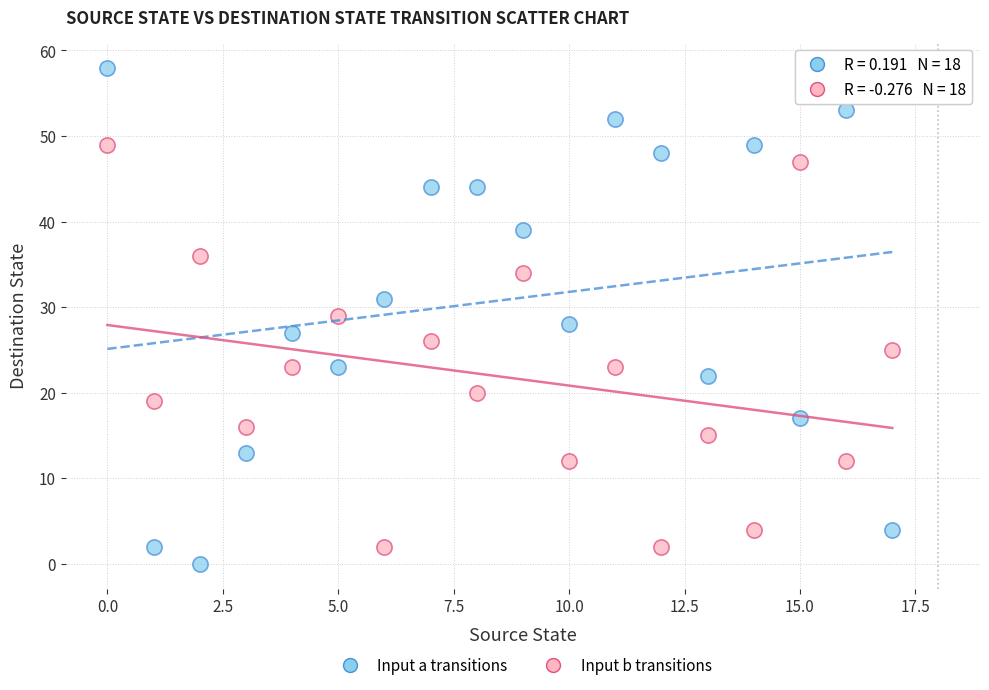

Across all data points, what is the range of Y values (max minus min)?

58